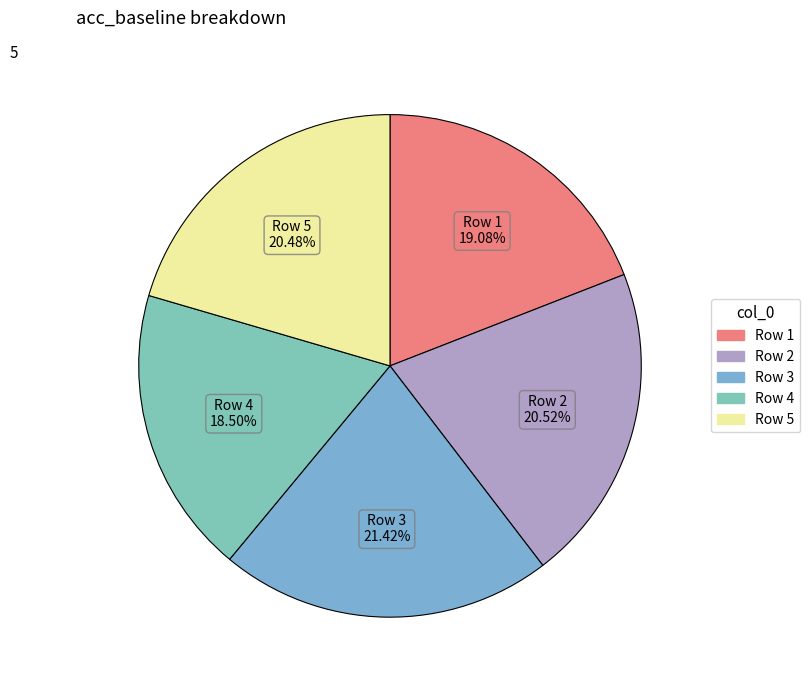

Which slice is the largest?

3